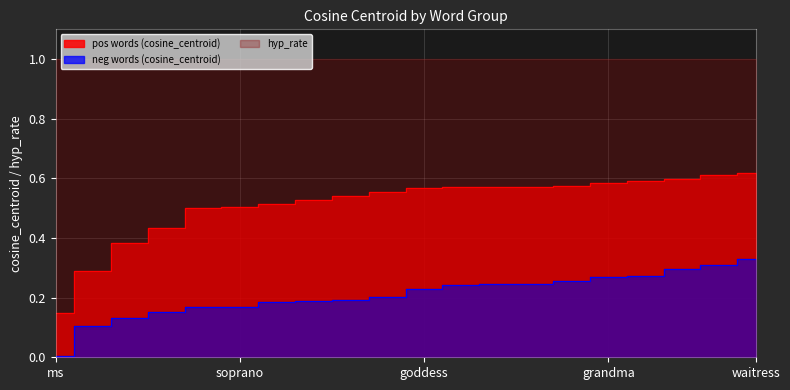

Reading left to right, what are all the values shown in this chart?

pos words (cosine_centroid): ms=0.1	maiden=0.3	hen=0.4	tigress=0.4	headmistress=0.5	soprano=0.5	lioness=0.5	empress=0.5	goddaughter=0.5	heiress=0.6	goddess=0.6	wench=0.6	noblewoman=0.6	dame=0.6	godmother=0.6	grandma=0.6	sister=0.6	comedienne=0.6	stepdaughter=0.6	waitress=0.6
neg words (cosine_centroid): ms=0.0	maiden=0.1	hen=0.1	tigress=0.2	headmistress=0.2	soprano=0.2	lioness=0.2	empress=0.2	goddaughter=0.2	heiress=0.2	goddess=0.2	wench=0.2	noblewoman=0.2	dame=0.2	godmother=0.3	grandma=0.3	sister=0.3	comedienne=0.3	stepdaughter=0.3	waitress=0.3